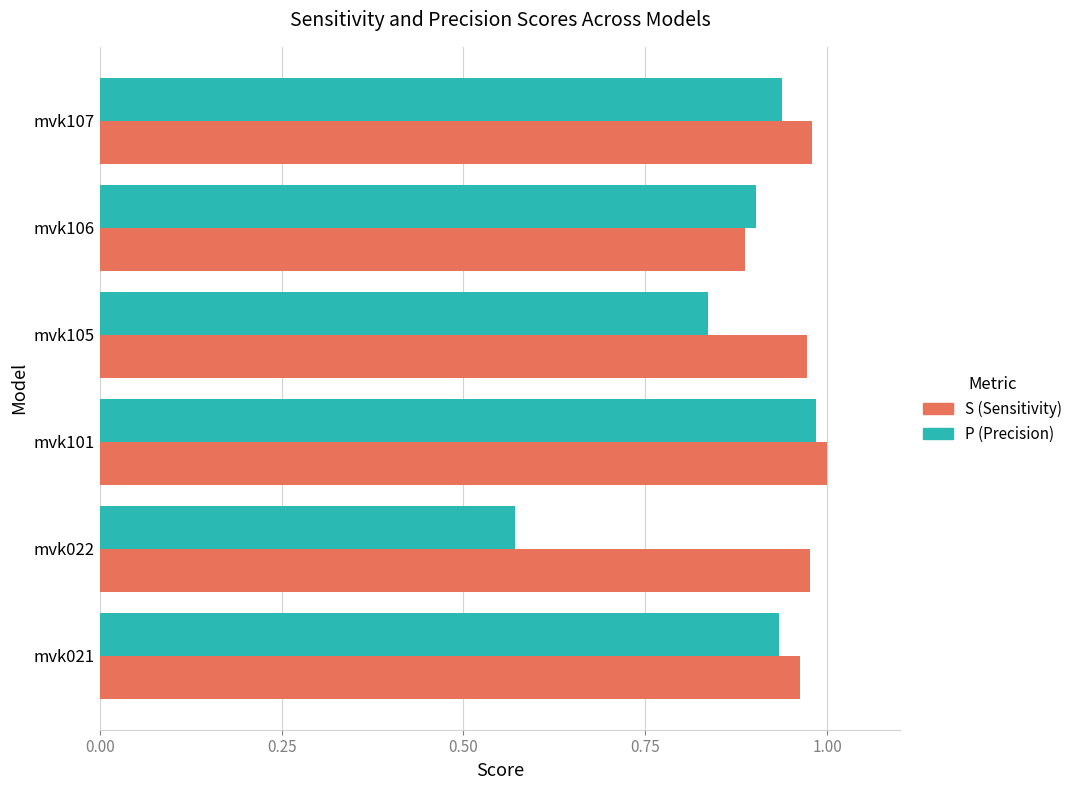

The S (Sensitivity) series shows 1.0 at mvk105. True or false?

True